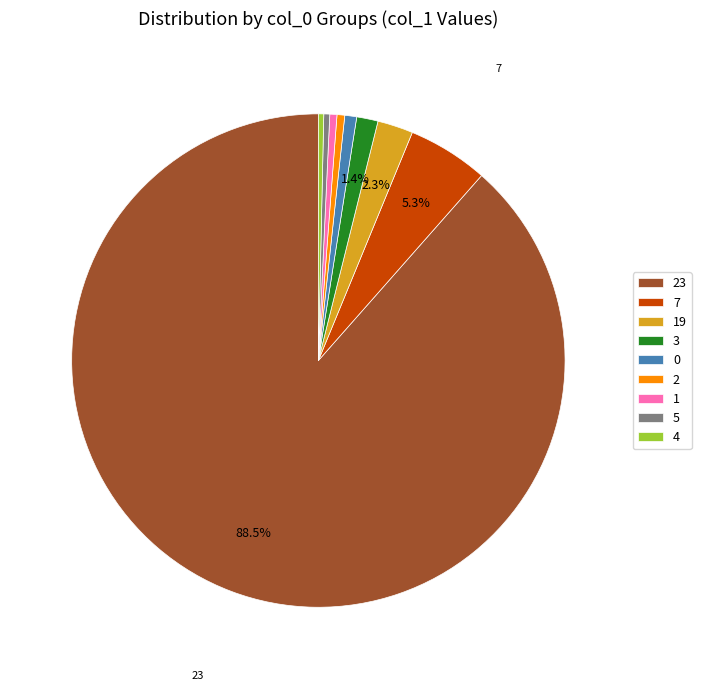

Count the number of slices in the pie.

9